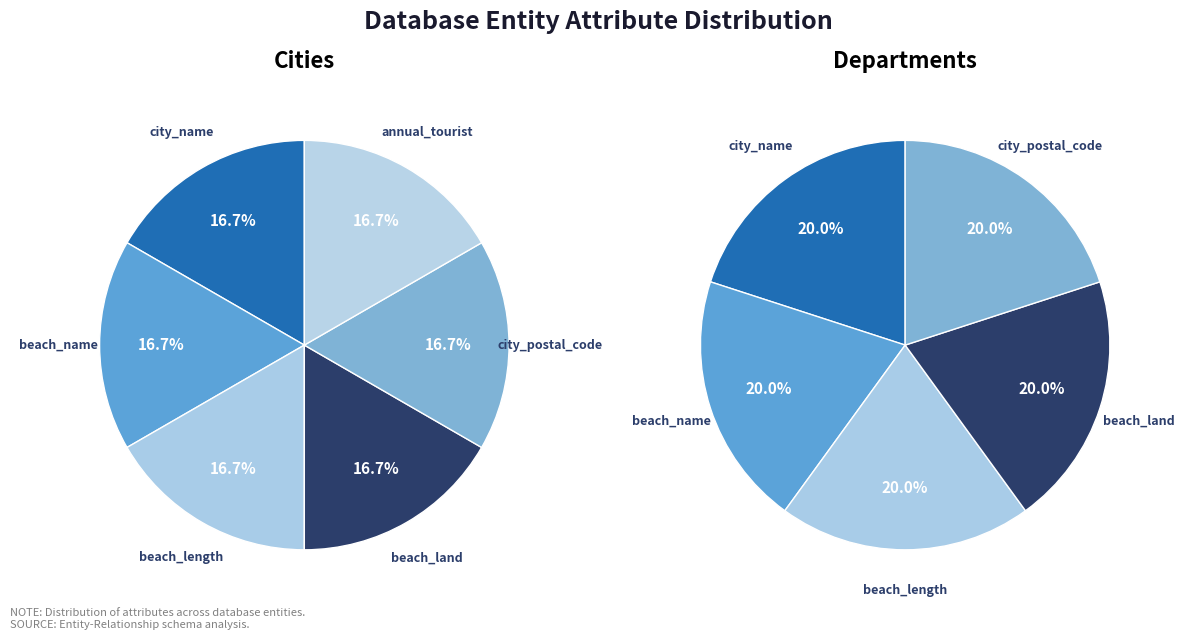

The beach_land slice represents 20% of the pie. True or false?

True